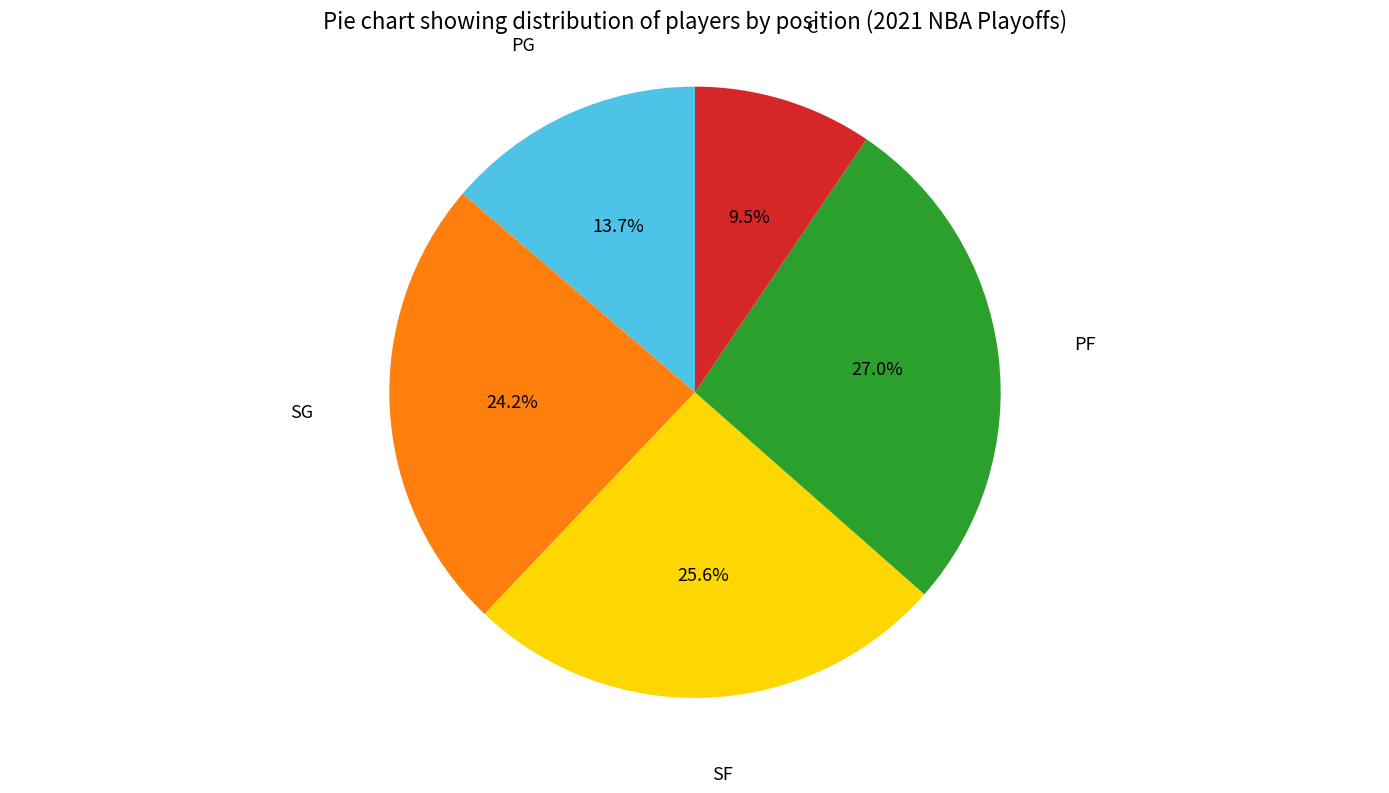

Does SG account for over 50% of the chart?

No